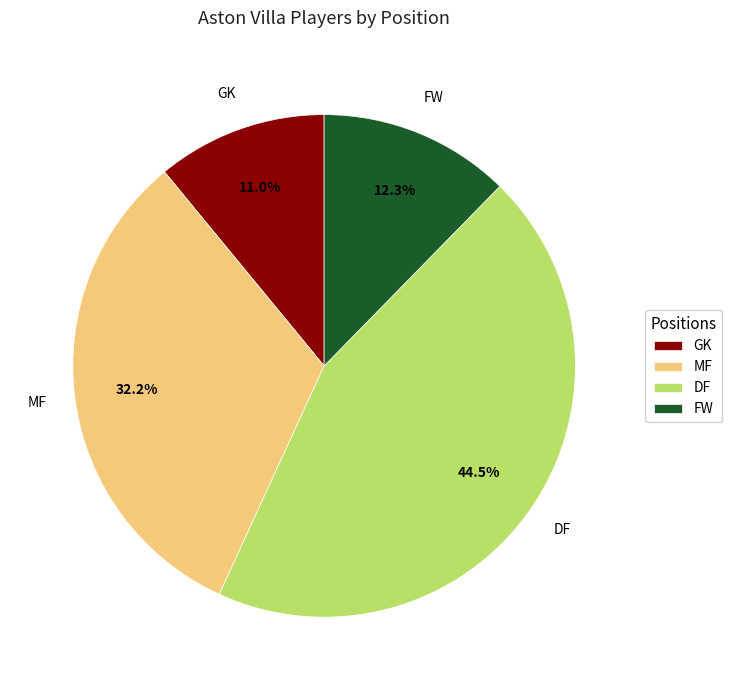

True or false: FW accounts for 29% of the total.

False